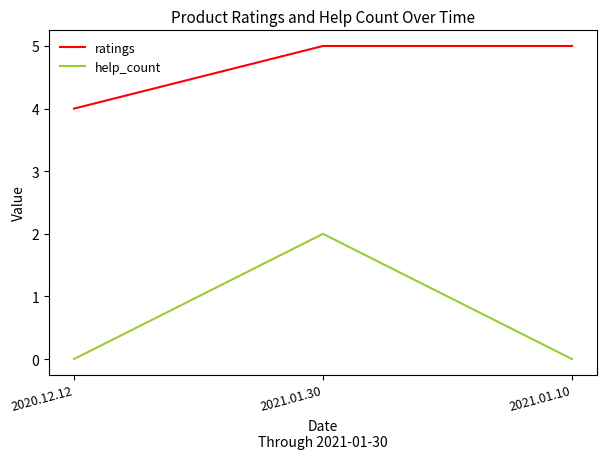

At 2021.01.30, list the series in order from largest to smallest.

ratings, help_count